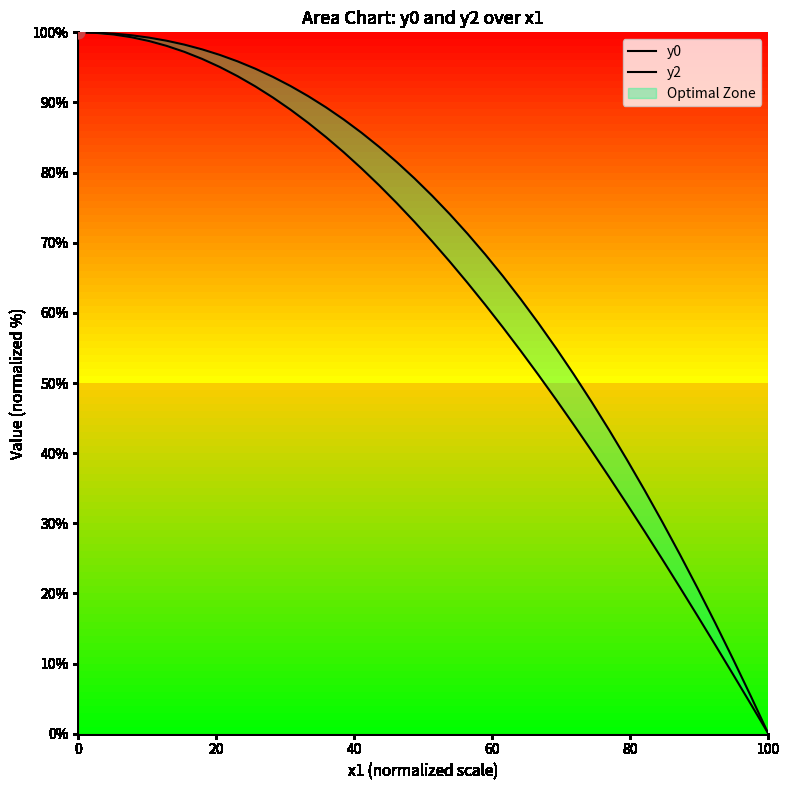

Which series has the largest total across all categories?

y0